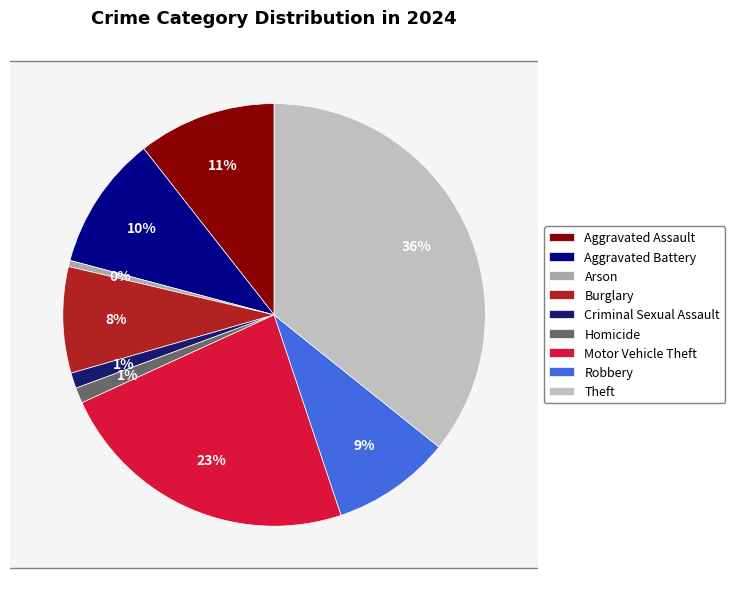

Which slice is the smallest?

Arson